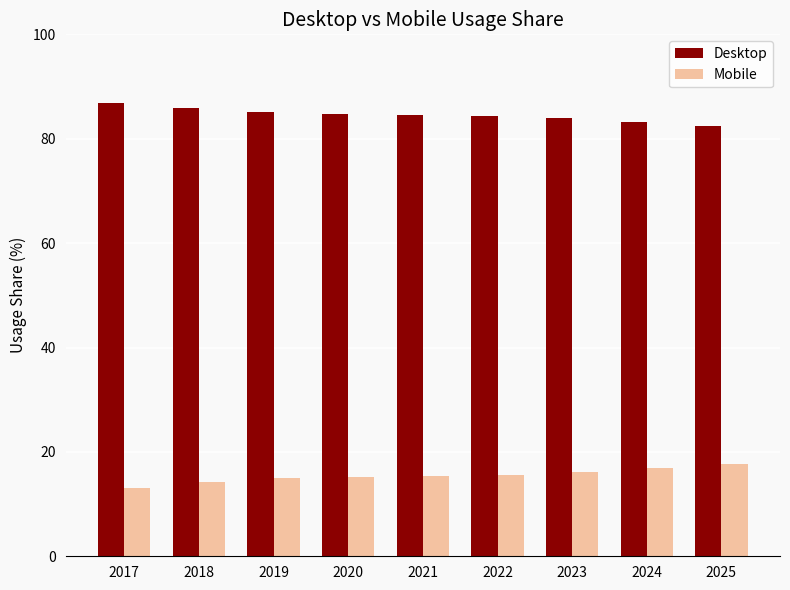

Which series has the largest total across all categories?

Desktop